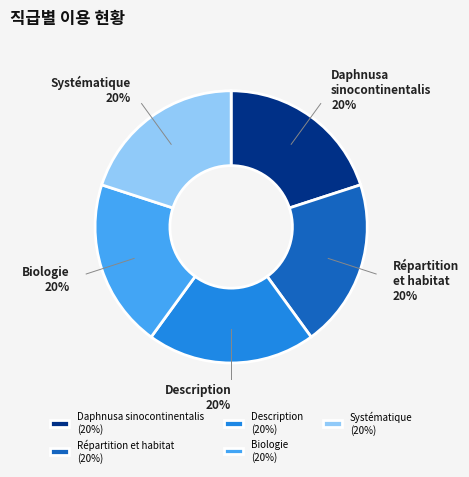

Combined, do Répartition et habitat (20%) and Systématique (20%) account for over 50%?

No